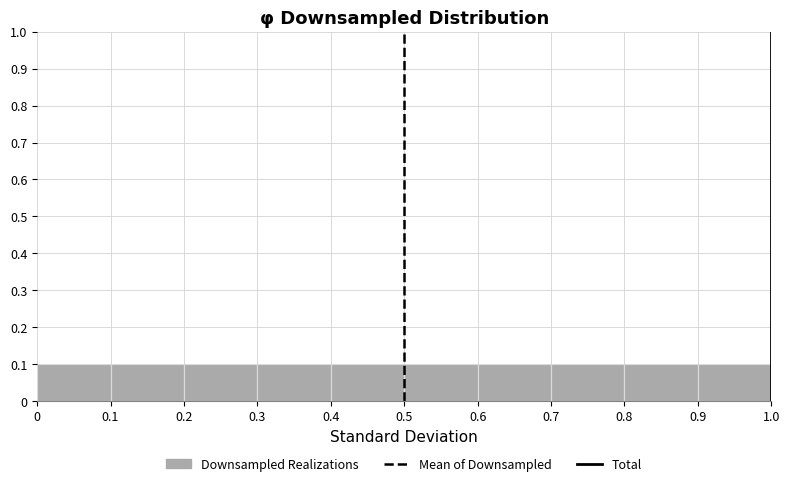

Reading left to right, transcribe this chart: for each bar, give the range it covers on the x-axis and its height. The values are not printed on the chart, so give them approximately, as read against the axis.

0 to 0.1: 0.1
0.1 to 0.2: 0.1
0.2 to 0.3: 0.1
0.3 to 0.4: 0.1
0.4 to 0.5: 0.1
0.5 to 0.6: 0.1
0.6 to 0.7: 0.1
0.7 to 0.8: 0.1
0.8 to 0.9: 0.1
0.9 to 1.0: 0.1